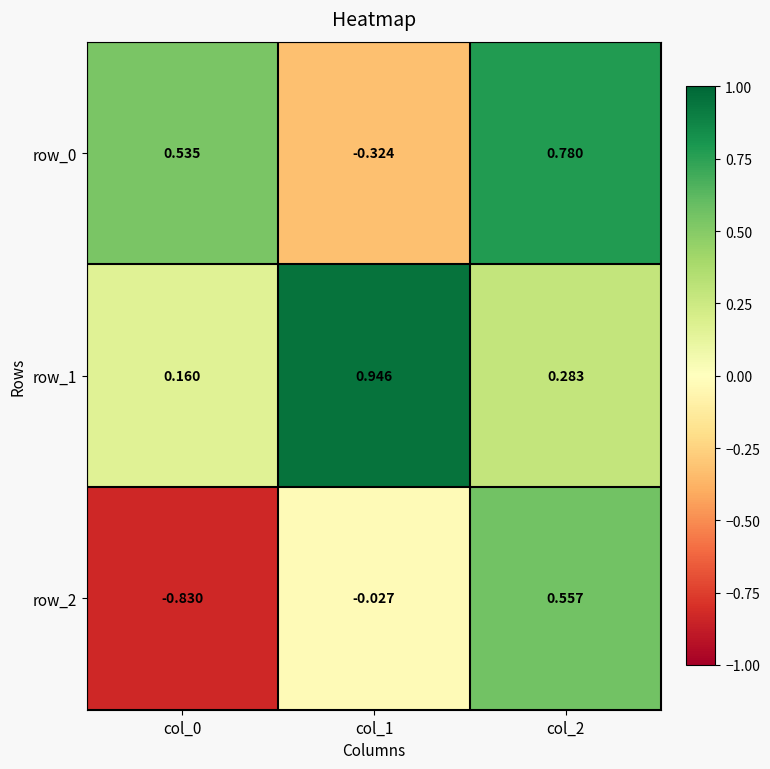

At col_0, list the series in order from smallest to largest.

row_2, row_1, row_0